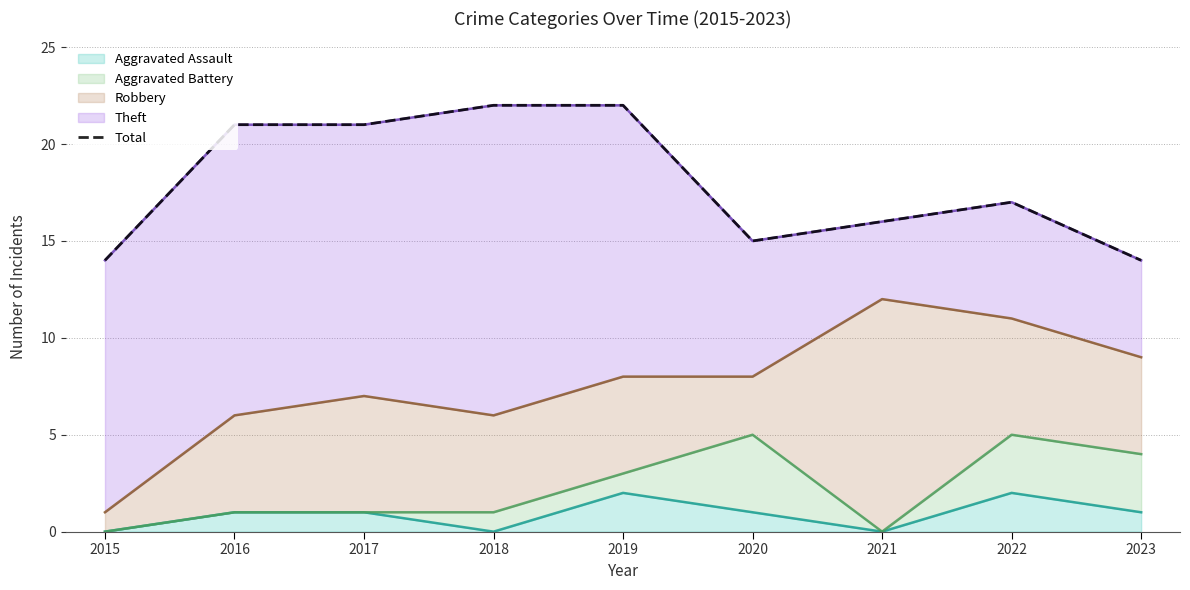

The Aggravated Assault series shows 1 at 2015. True or false?

False